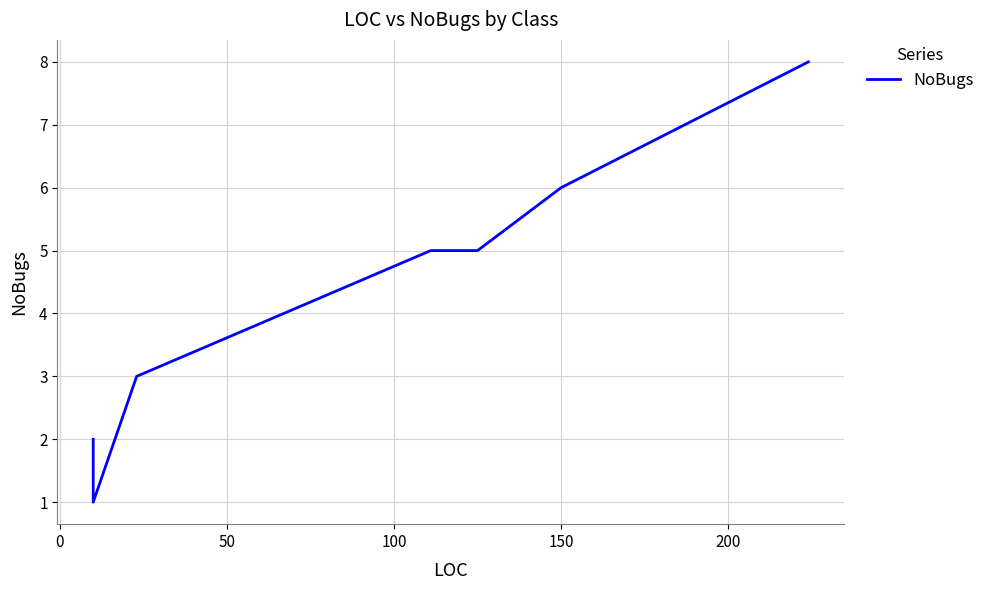

What position from the left is 150?

9